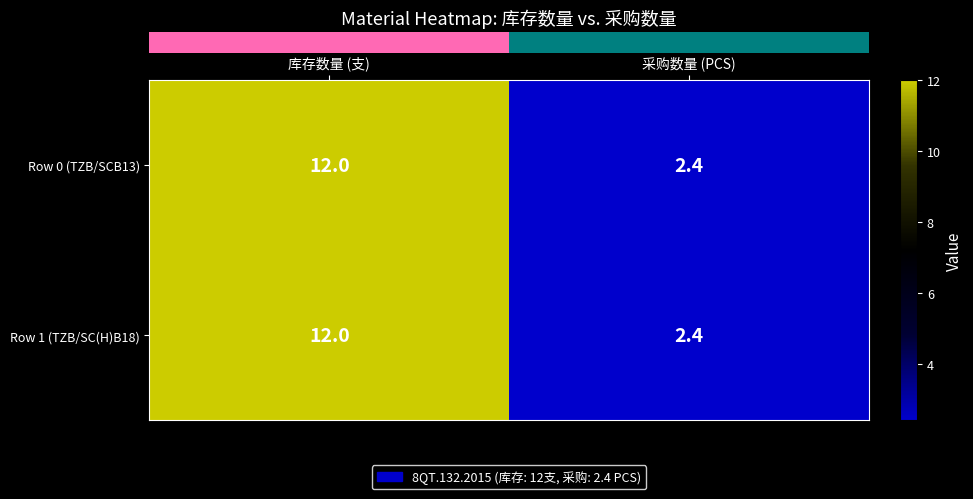

List the labels in order of Row 0 (TZB/SCB13) value, largest first.

库存数量 (支), 采购数量 (PCS)